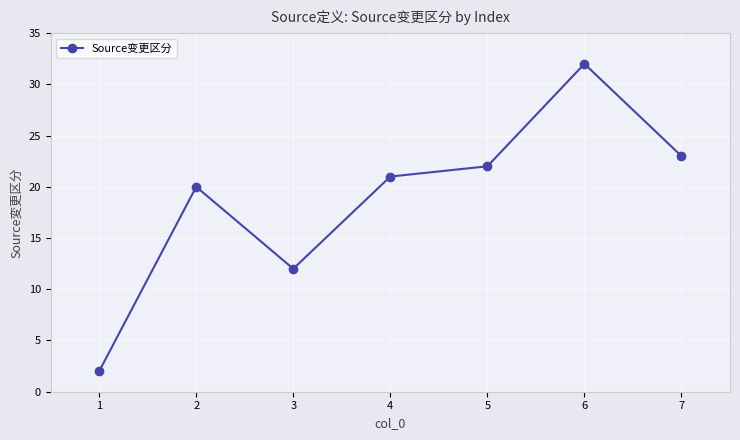

Reading left to right, extract all data points from this chart.

2	20	12	21	22	32	23